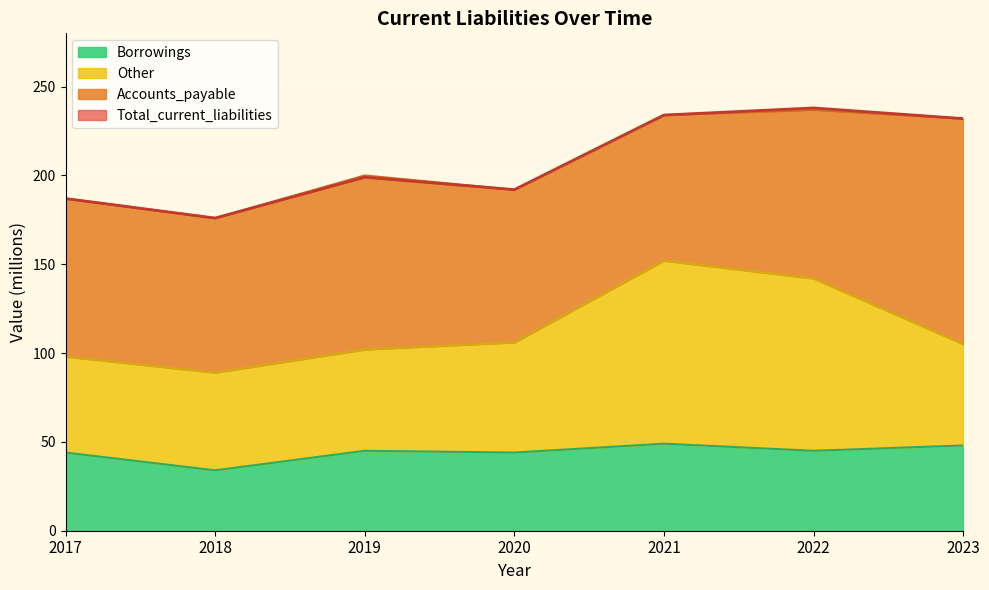

In Total_current_liabilities, how many points are lower than both neighbors (excluding endpoints)?

2